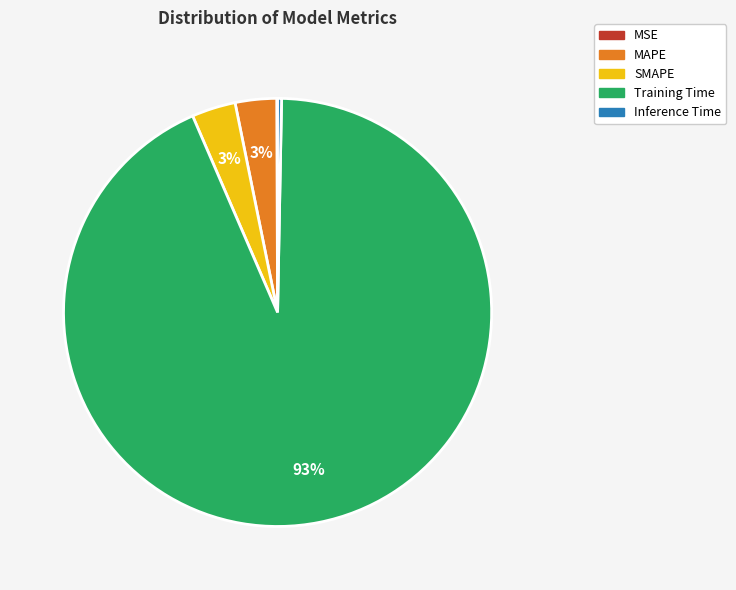

True or false: SMAPE accounts for 12% of the total.

False